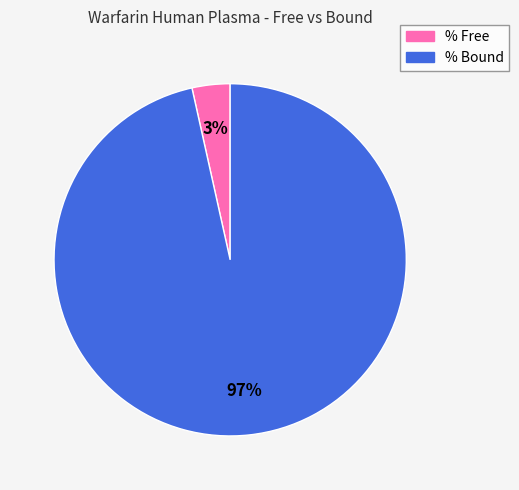

Is the sum of % Free and % Bound greater than half?

Yes